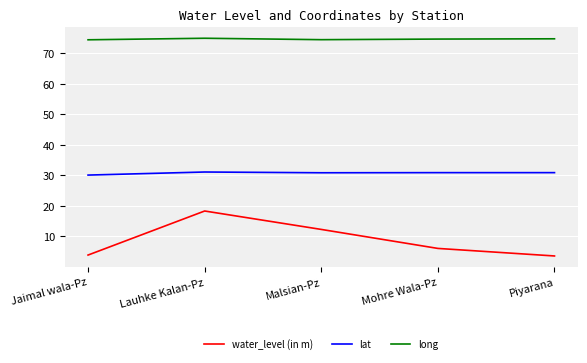

What position from the right is Lauhke Kalan-Pz?

4